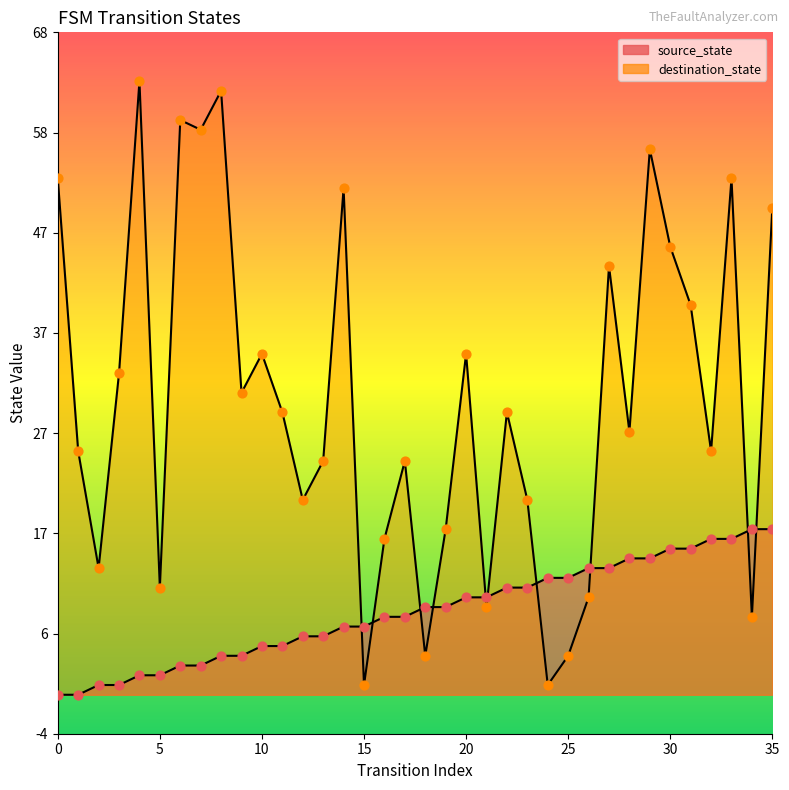

Is the value of destination_state at 24 greater than the value of source_state at 35?

No